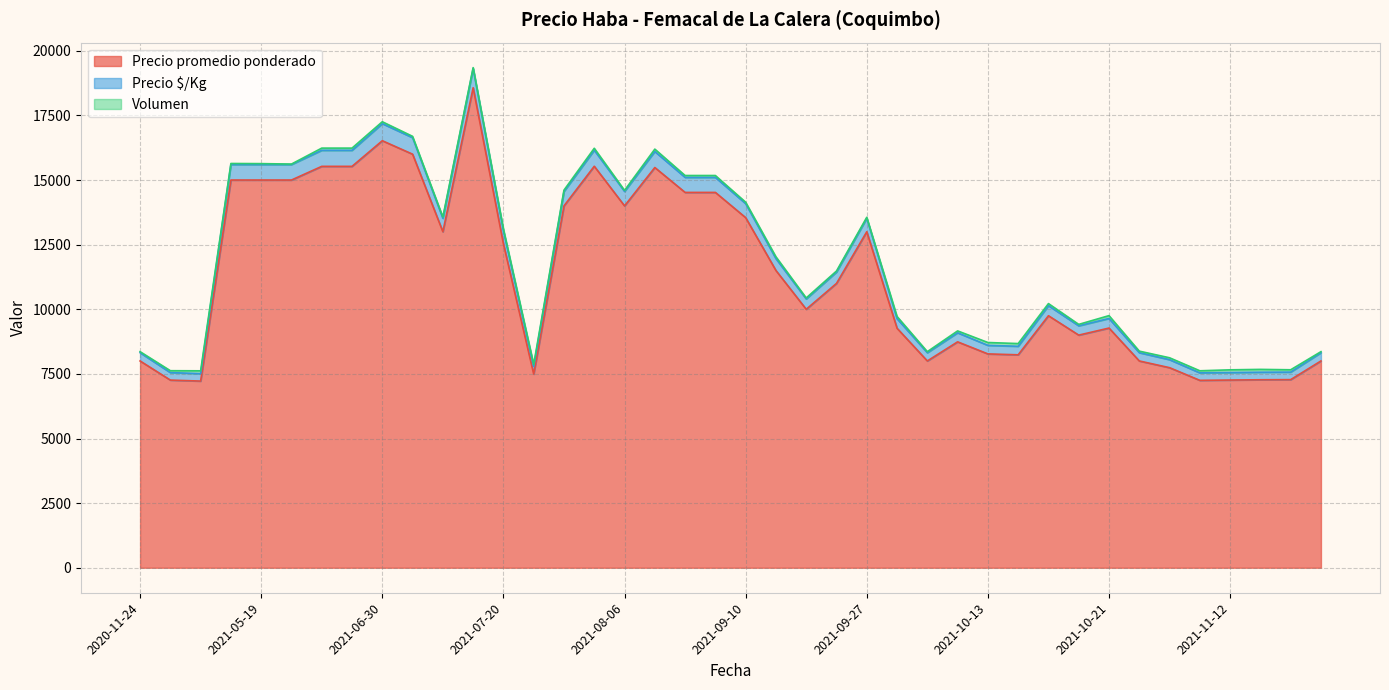

How many lines are shown in the chart?

3